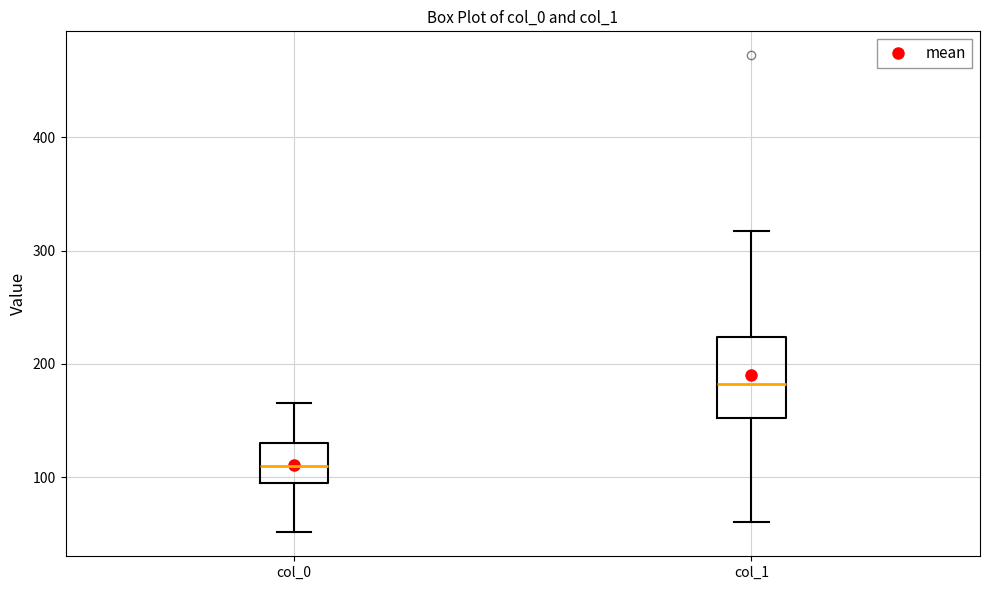

Comparing the boxes themselves (not the whiskers), which one is the tallest?

col_1